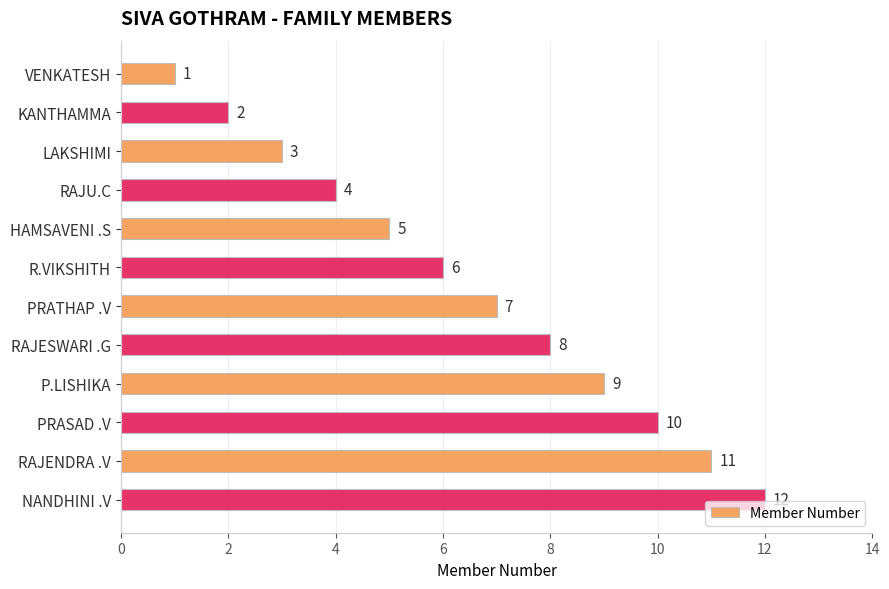

What is the difference between the maximum and minimum values?

11